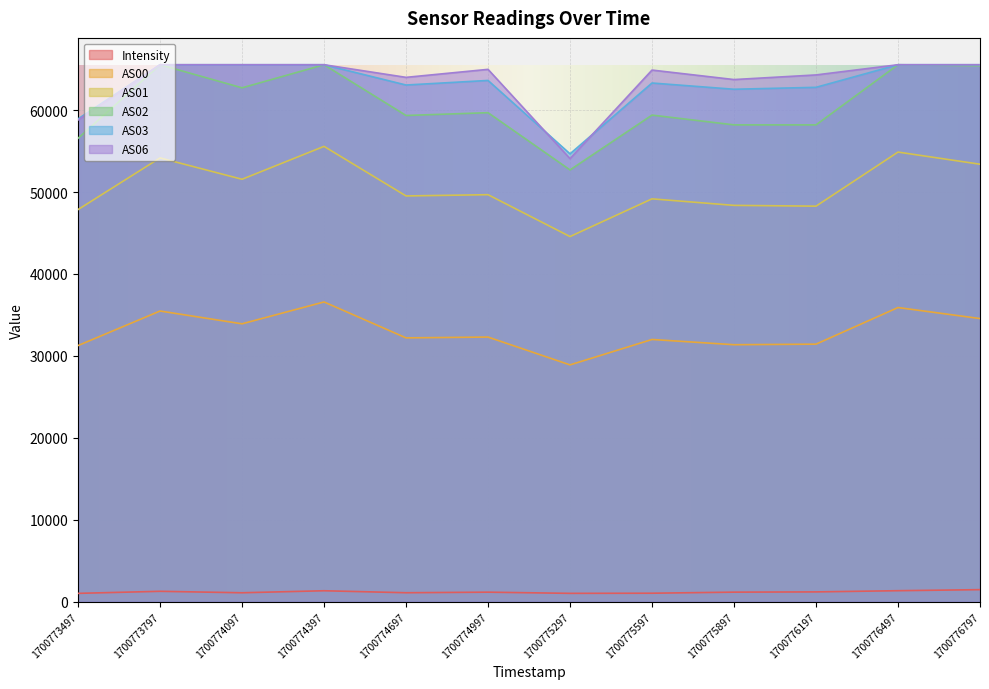

In Intensity, how many points are higher than both neighbors (excluding endpoints)?

3